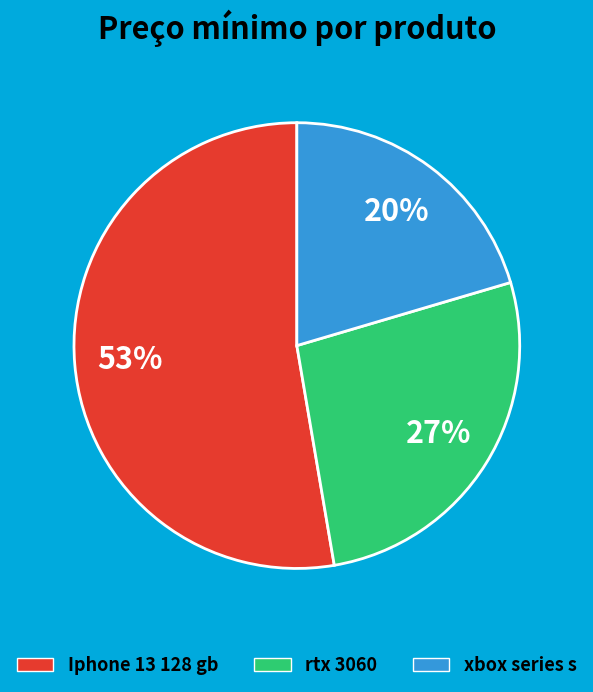

True or false: Iphone 13 128 gb accounts for 47% of the total.

False